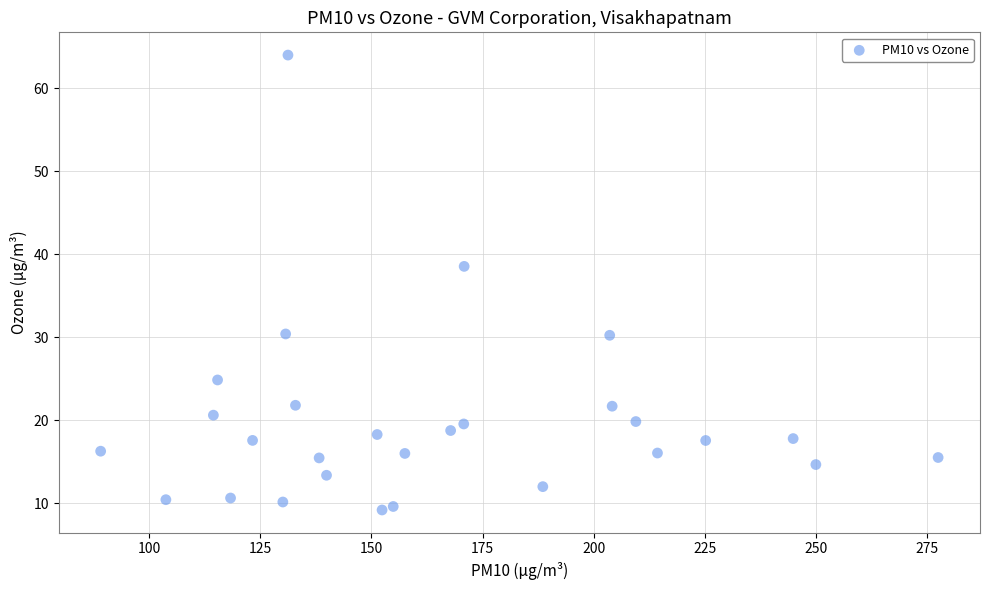

What is the range of Y values (max minus min)?

54.8